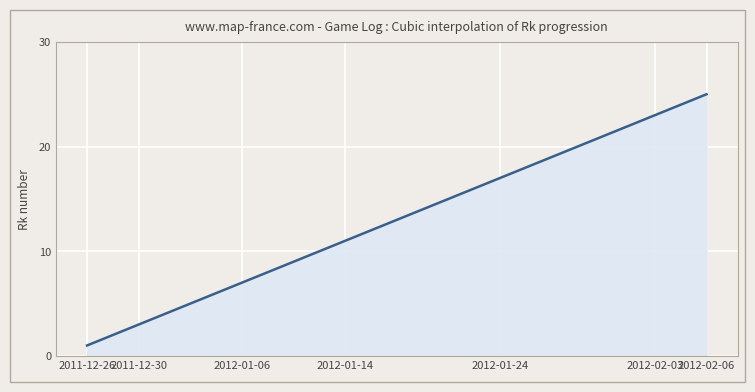

What is the difference between the maximum and minimum values?

24.0